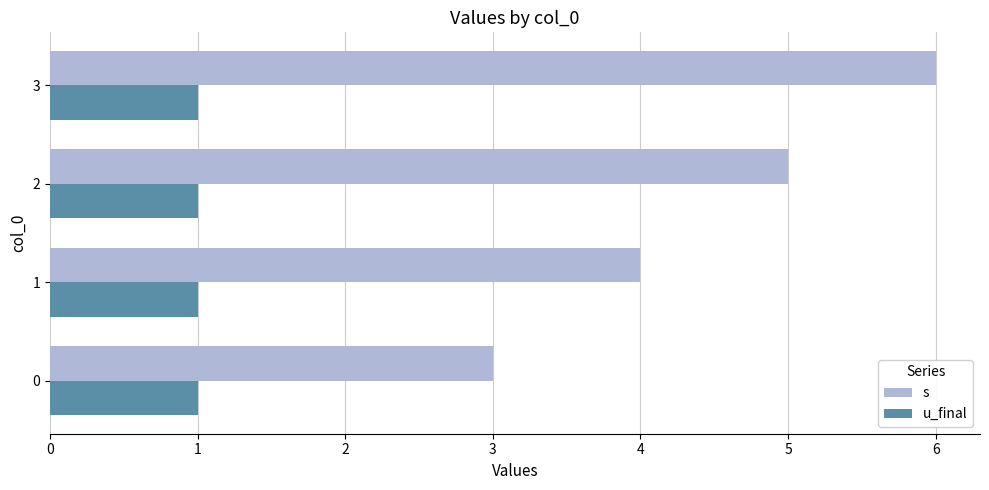

Which series has the largest range (max minus min)?

s